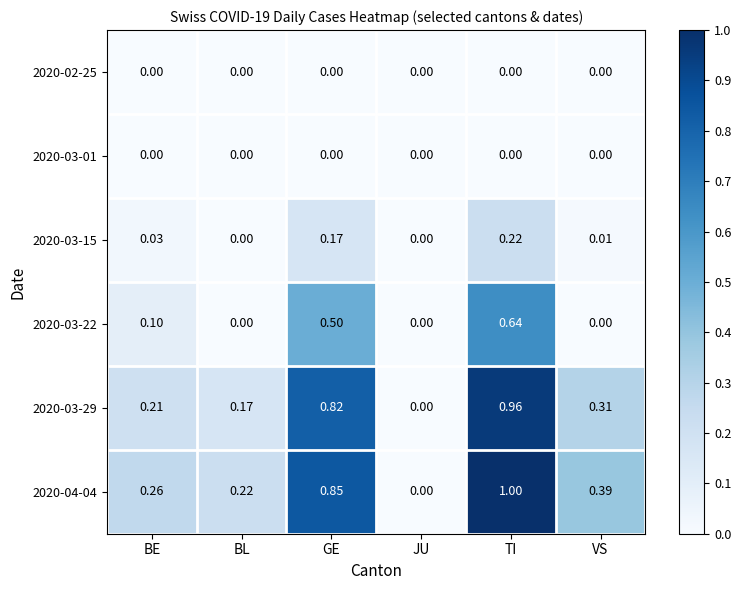

Is the value of 2020-03-29 at VS greater than the value of 2020-03-22 at JU?

Yes